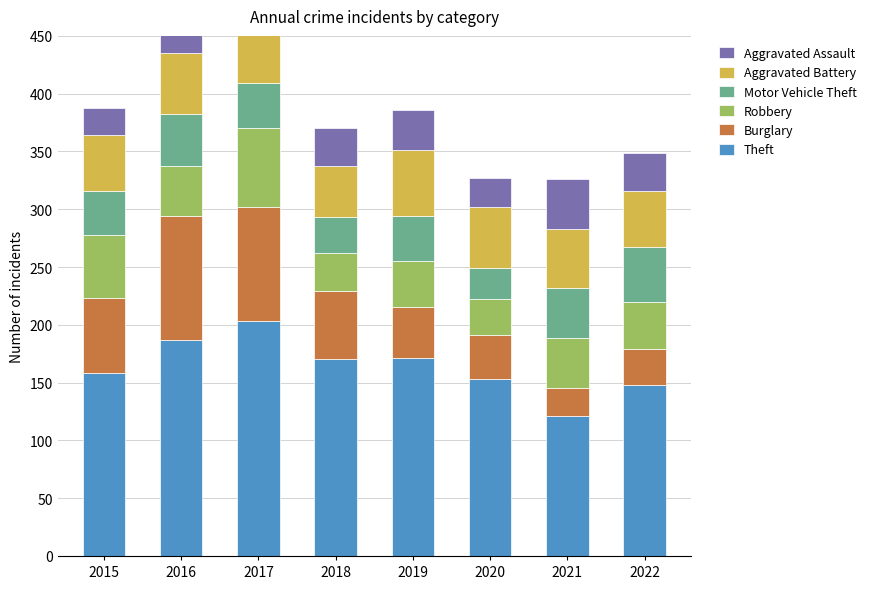

What are all the series names shown in the legend?

Theft, Burglary, Robbery, Motor Vehicle Theft, Aggravated Battery, Aggravated Assault